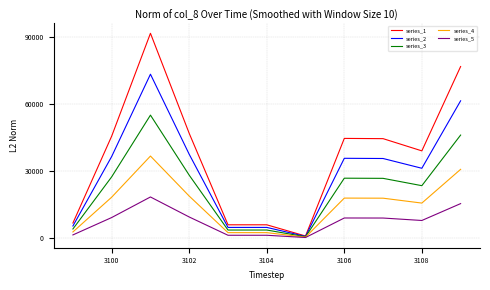

True or false: series_4 has more than 0 points higher than both neighbors.

True